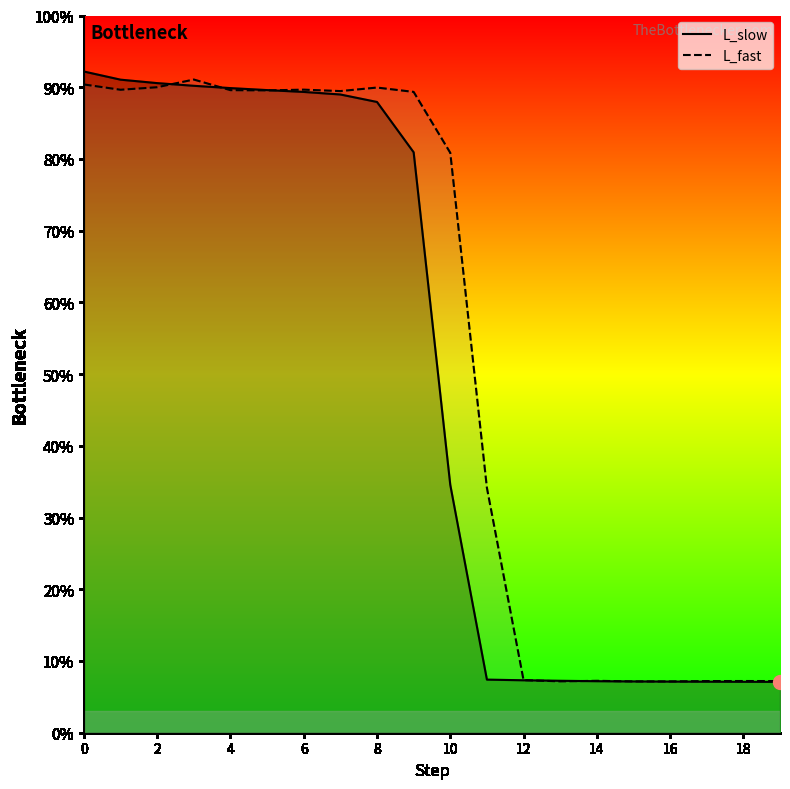

What are all the series names shown in the legend?

L_slow, L_fast